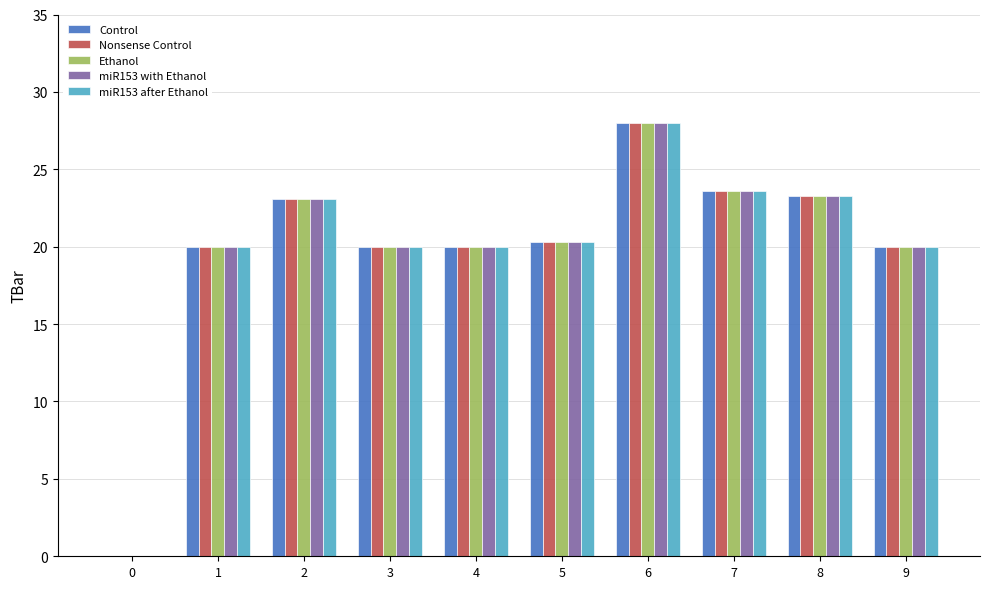

What is the sum of all miR153 after Ethanol values?

198.3